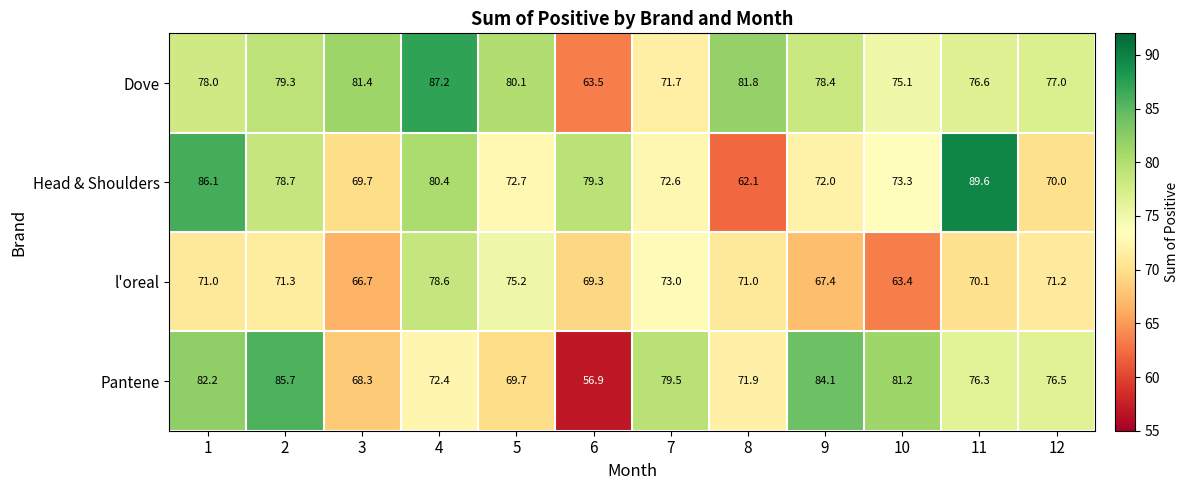

At how many categories does at least one series exceed 68?

12